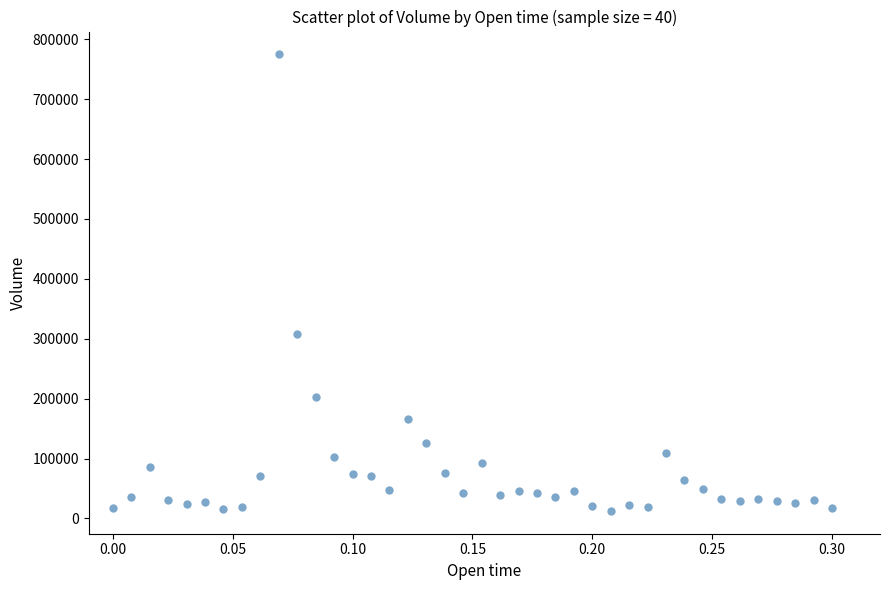

What is the range of Y values (max minus min)?

762091.3